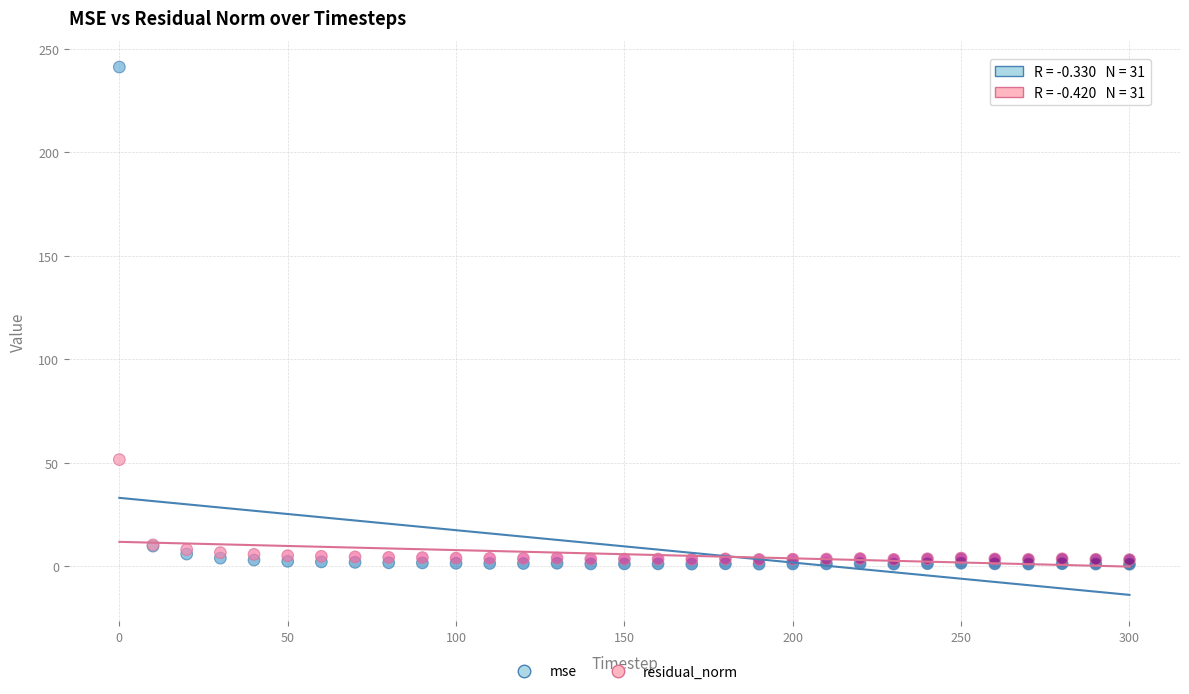

Across all series, what Y value is closest to 121?

51.5